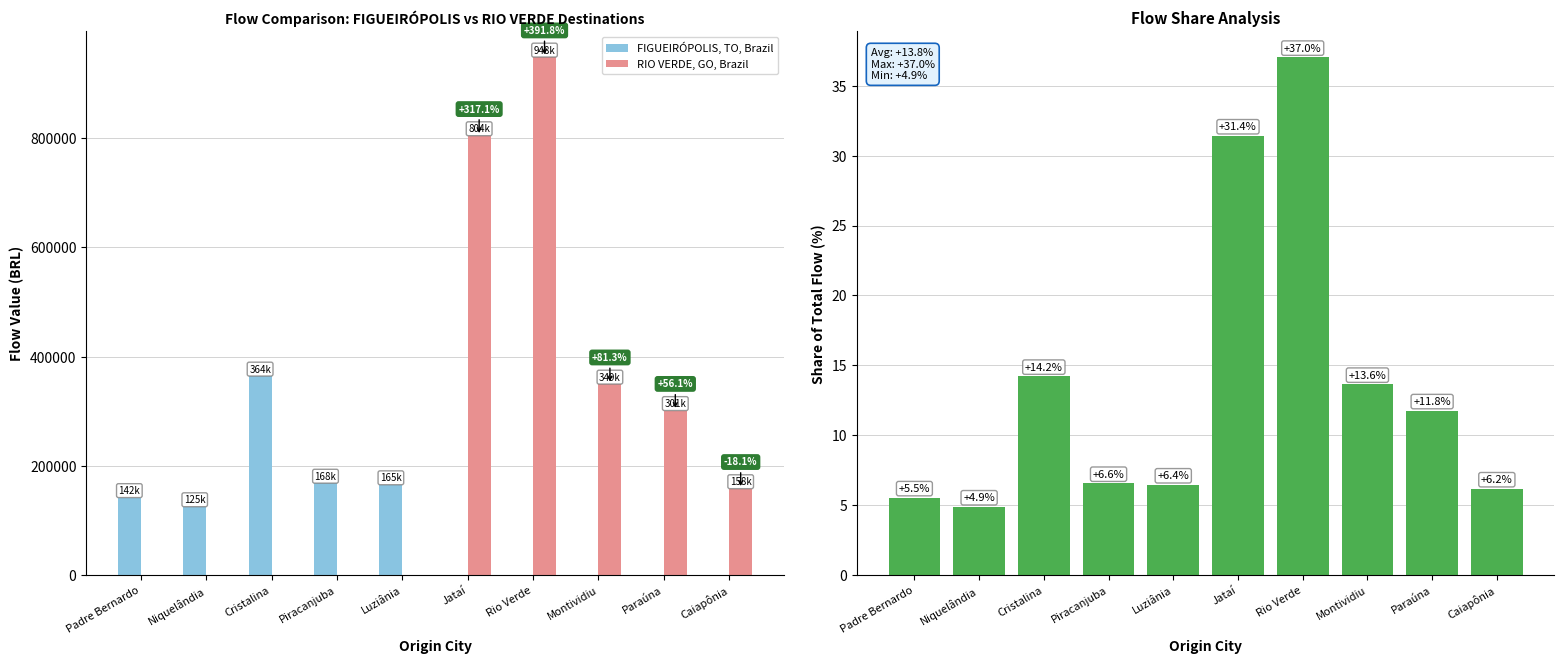

What is the sum of all Share of Total Flow values?

137.6